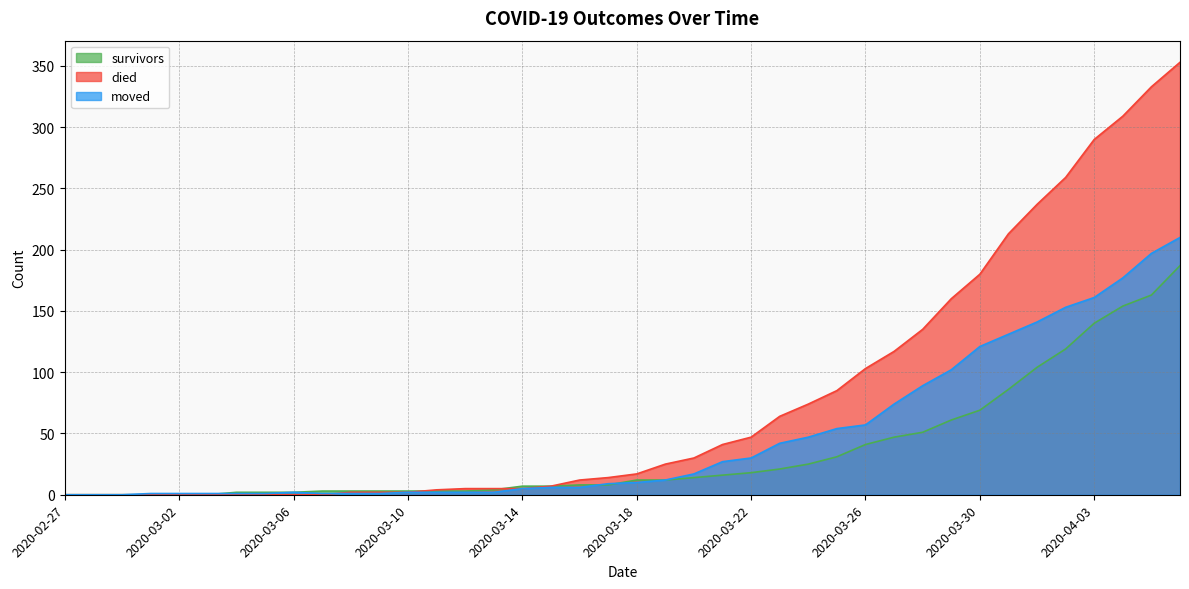

What is the difference between the highest and lowest values at 2020-03-31?

127